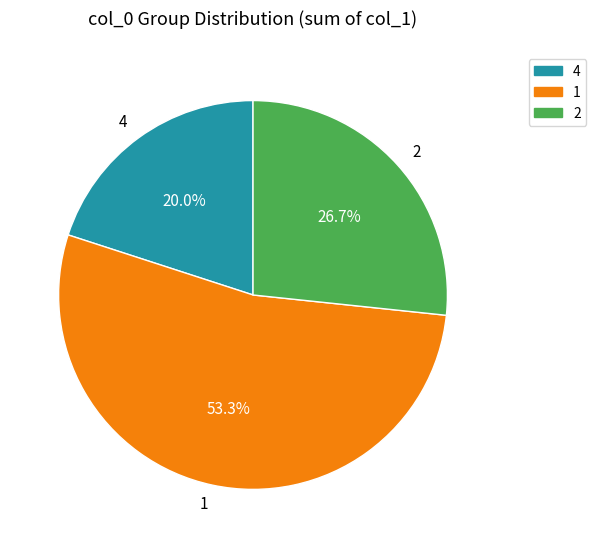

How many slices are in this pie chart?

3